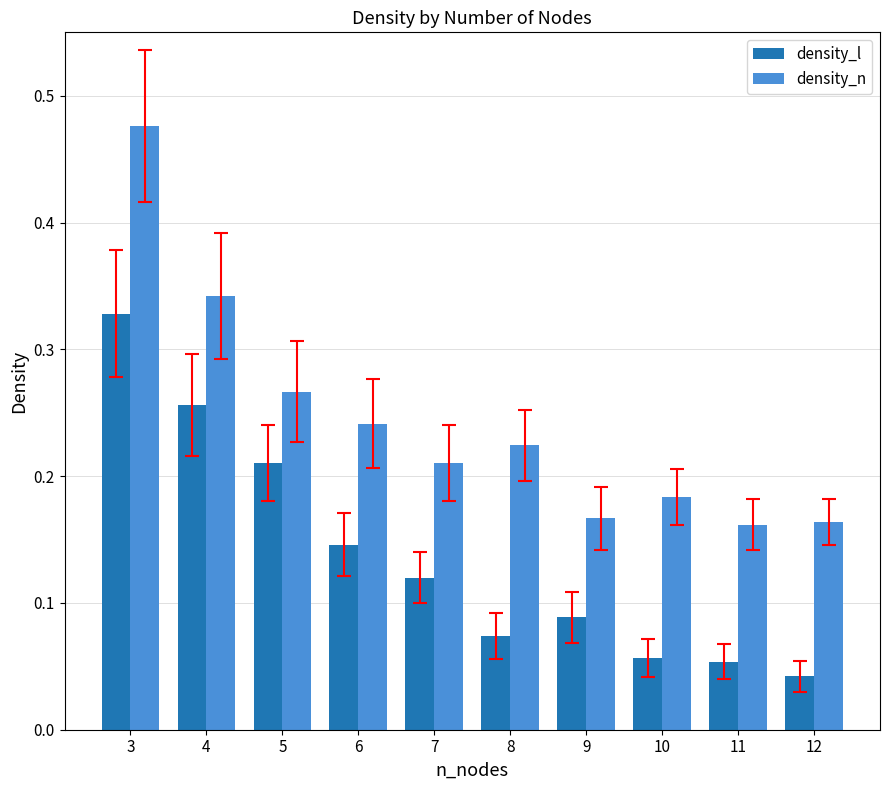

What is the sum of the density_n values at 7 and 11?

0.4